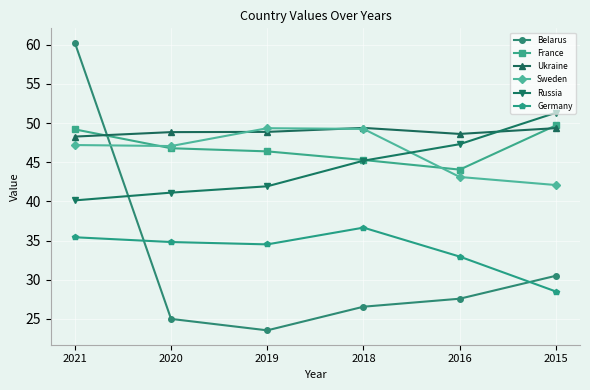

What is the difference between the Sweden values at 2019 and 2016?

6.2